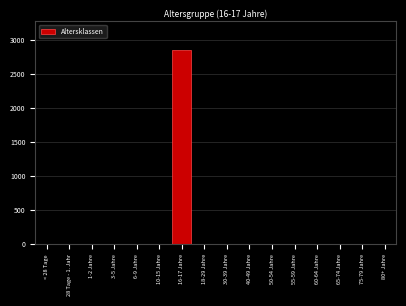

Reading left to right, what are all the values shown in this chart?

< 28 Tage=0	28 Tage - 1. Jahr=0	1-2 Jahre=0	3-5 Jahre=0	6-9 Jahre=0	10-15 Jahre=0	16-17 Jahre=2848	18-29 Jahre=0	30-39 Jahre=0	40-49 Jahre=0	50-54 Jahre=0	55-59 Jahre=0	60-64 Jahre=0	65-74 Jahre=0	75-79 Jahre=0	80+ Jahre=0